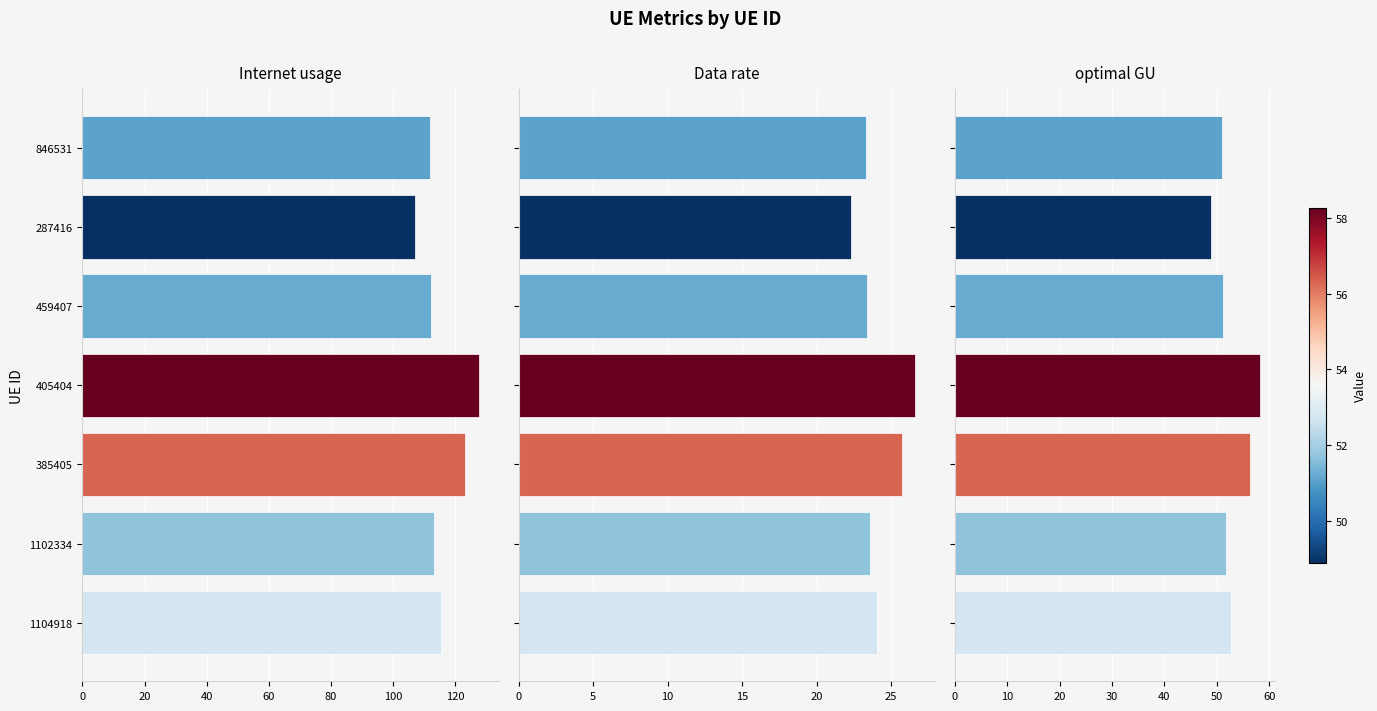

How many values in the optimal GU series are below 51?

1